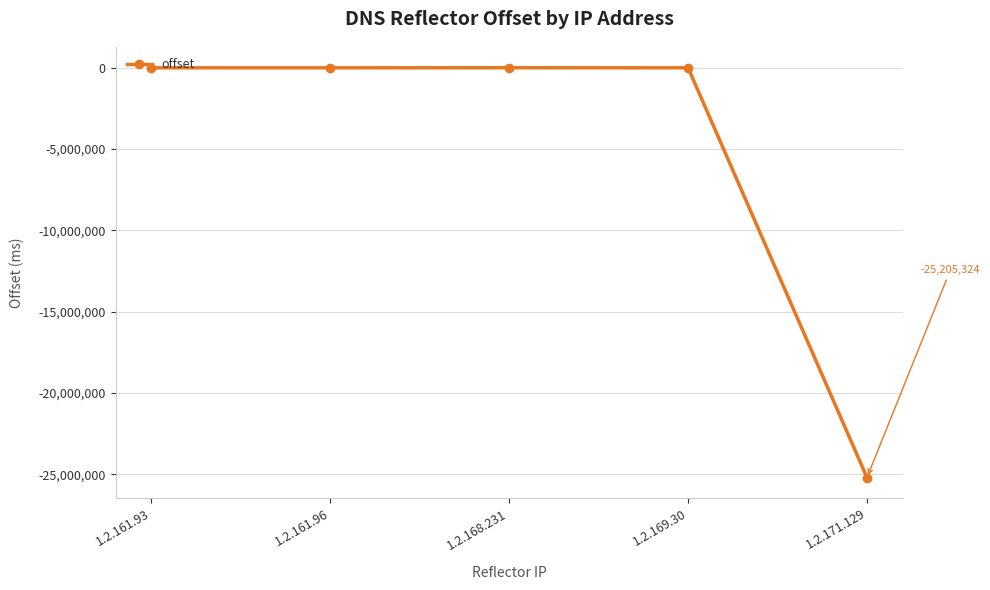

What is the sum of all values?

-25199768